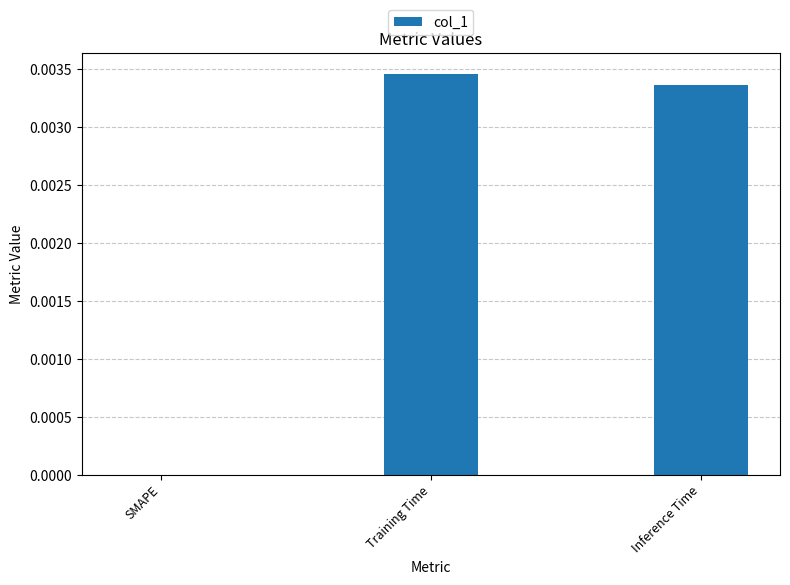

Between Training Time and Inference Time, which is larger?

Training Time